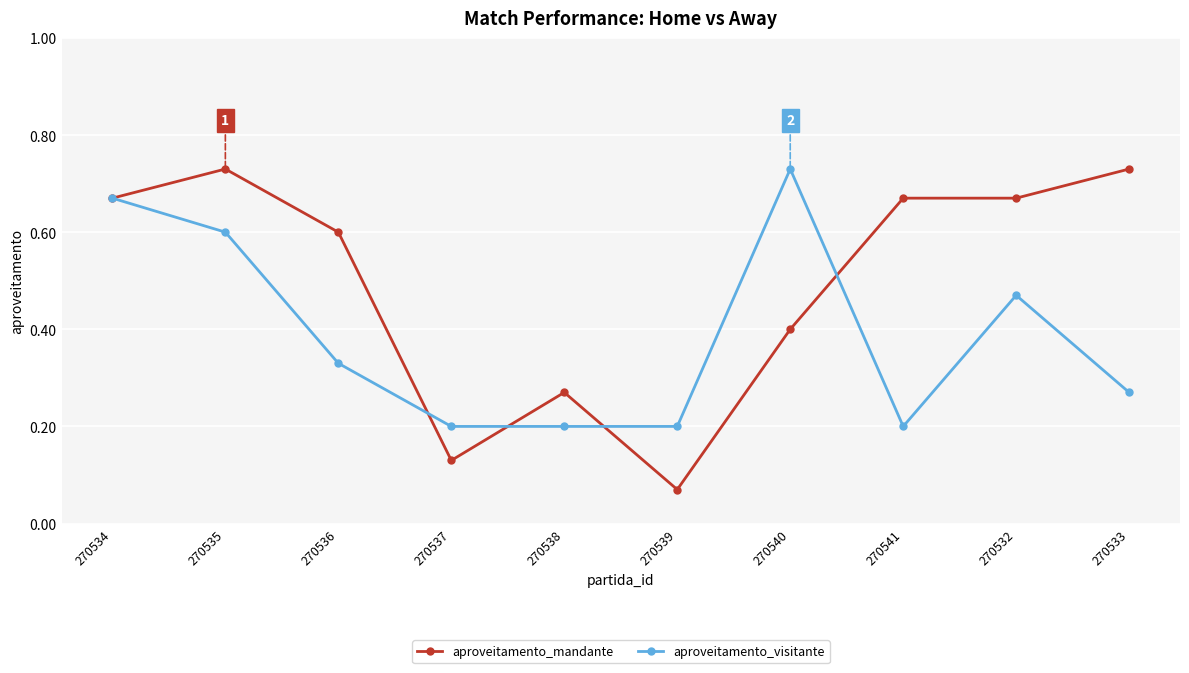

Which series has the largest total across all categories?

aproveitamento_mandante